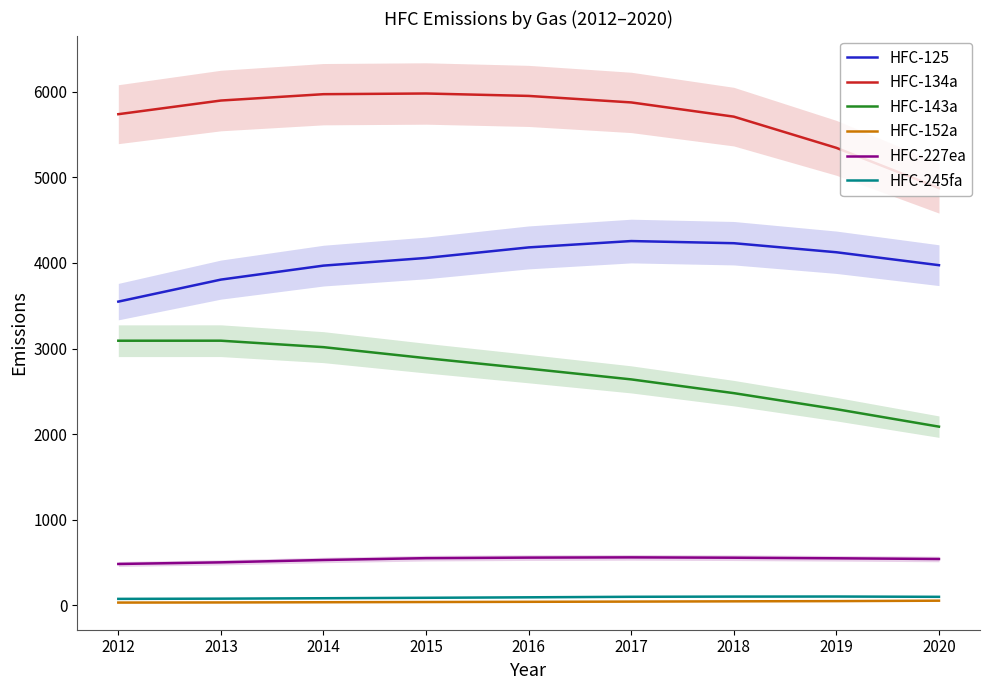

Which series changed the most between 2015 and 2019?

HFC-134a